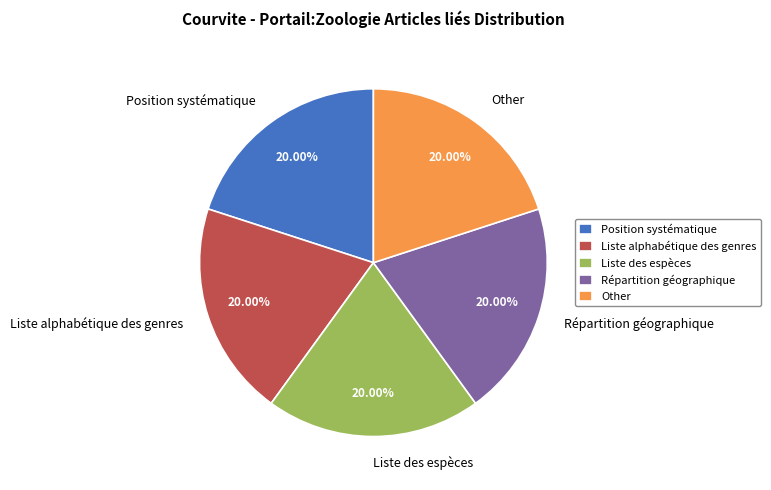

Combined, what portion of the pie is Position systématique and Other?

40.0%